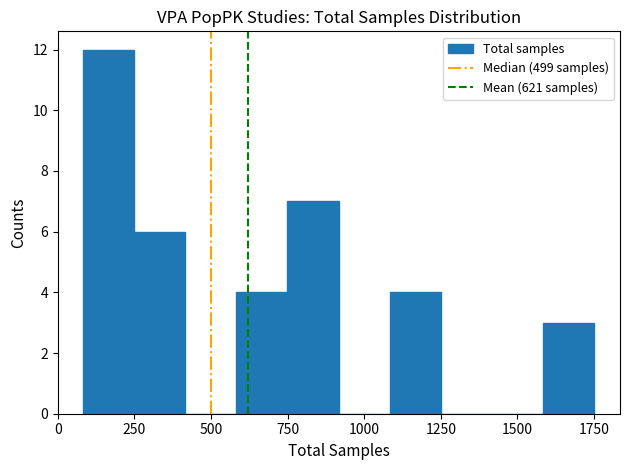

Read against the x-axis, roughly where is the centre of the tallest bar?

150